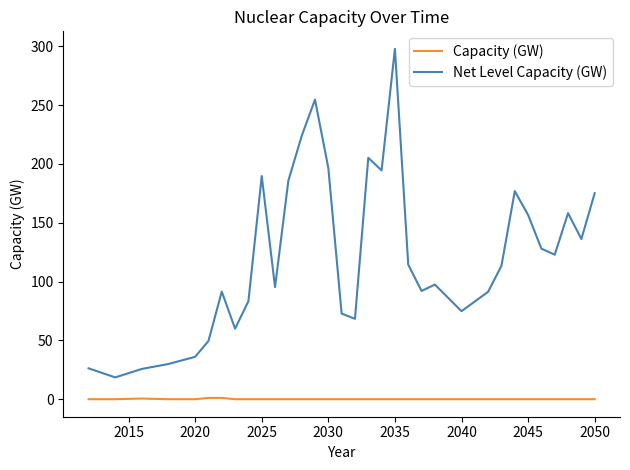

True or false: Net Level Capacity (GW) and Capacity (GW) intersect in this chart.

False